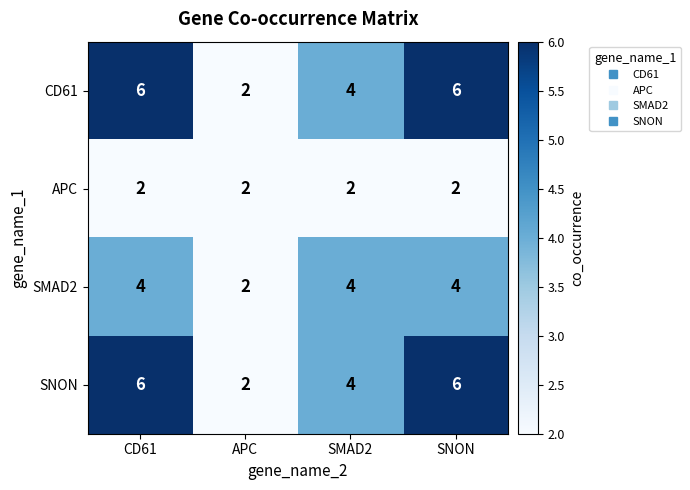

Is it true that SMAD2 equals 2 at APC?

True